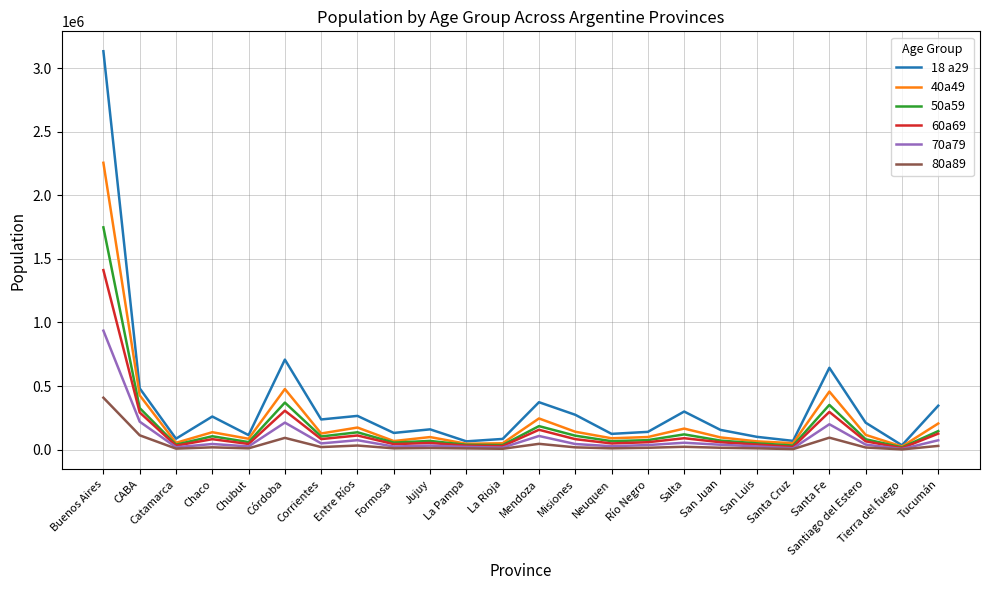

What are all the series names shown in the legend?

18 a29, 40a49, 50a59, 60a69, 70a79, 80a89